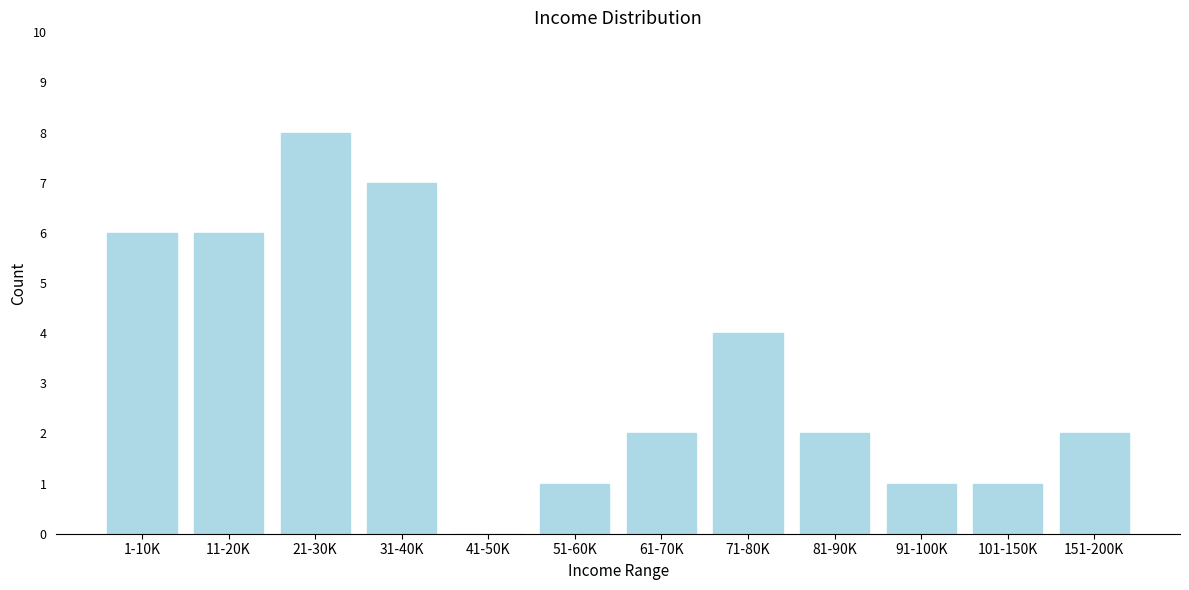

Reading left to right, what are all the values shown in this chart?

1-10K=6	11-20K=6	21-30K=8	31-40K=7	41-50K=0	51-60K=1	61-70K=2	71-80K=4	81-90K=2	91-100K=1	101-150K=1	151-200K=2